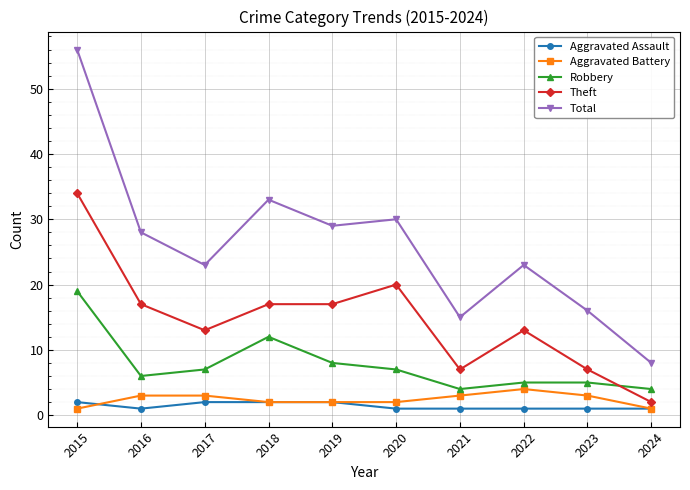

What is the greatest value displayed?

56